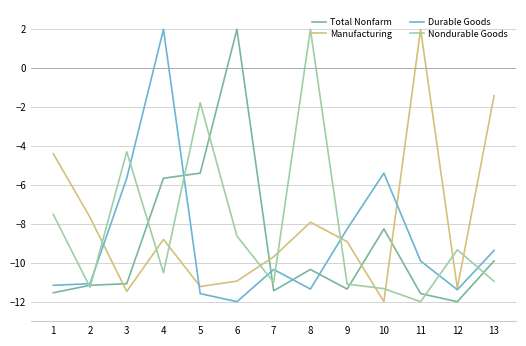

Does the chart display data point markers on the line(s)?

No